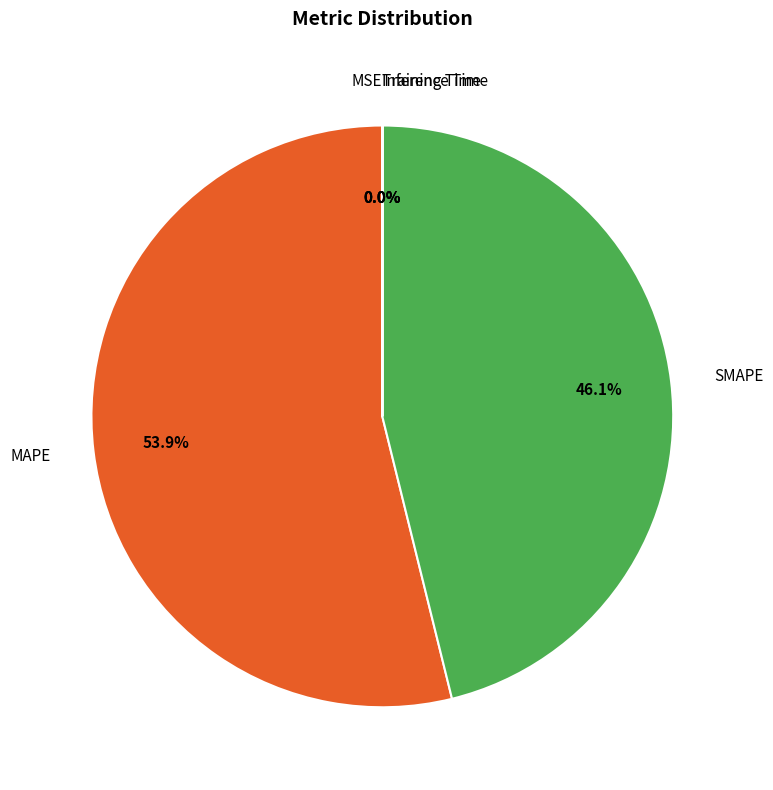

What percentage is NOT represented by MAPE?

46.1%